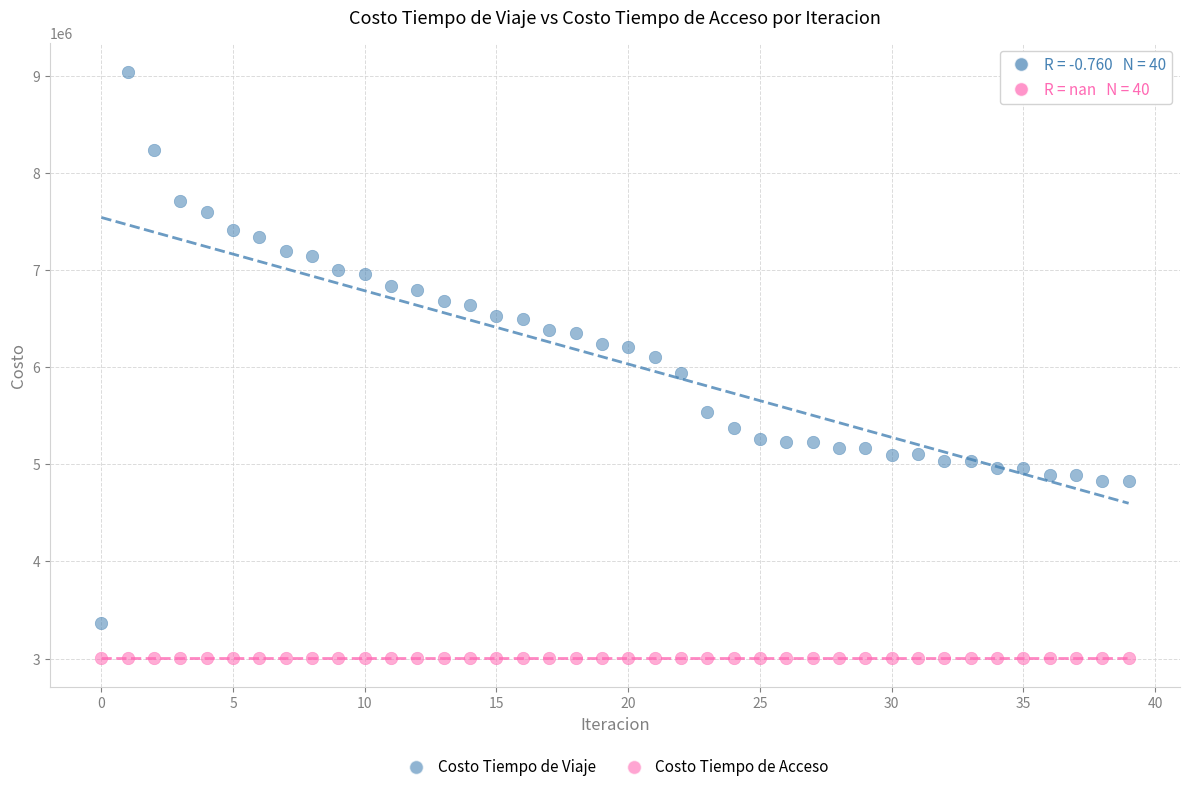

Which series contains the highest Y value?

Costo Tiempo de Viaje